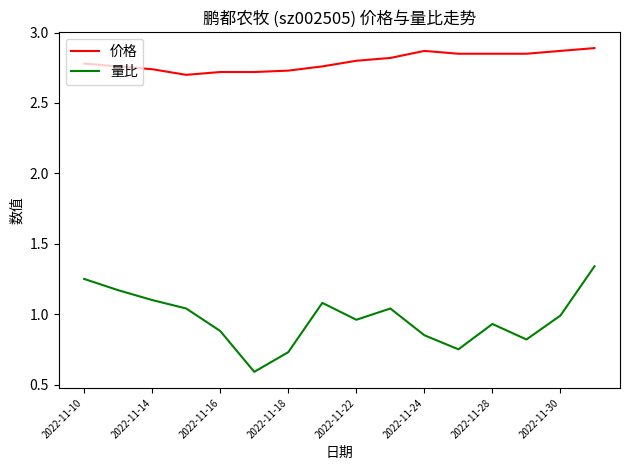

True or false: 价格 and 量比 intersect in this chart.

False